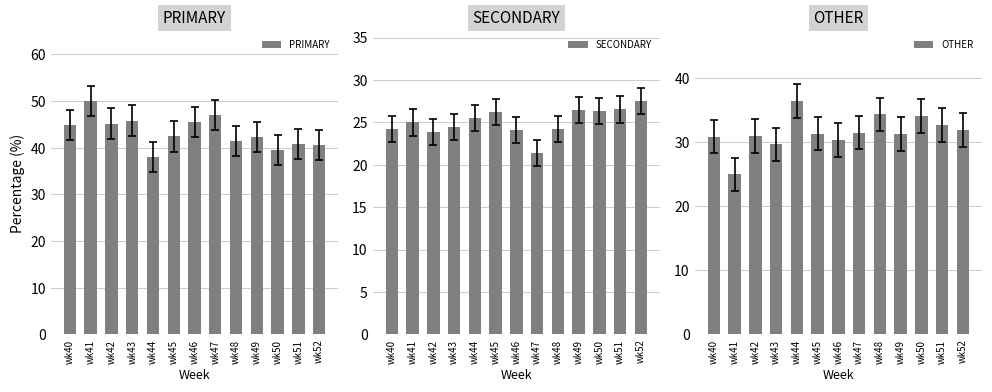

What is the lowest value of the OTHER series?

25.0